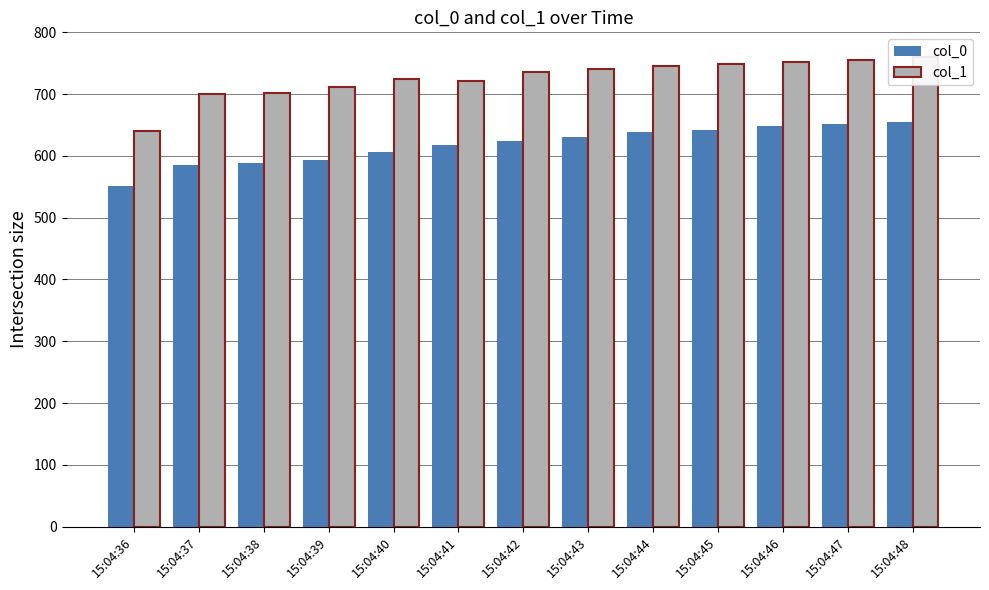

List the series in order of their peak value, highest first.

col_1, col_0